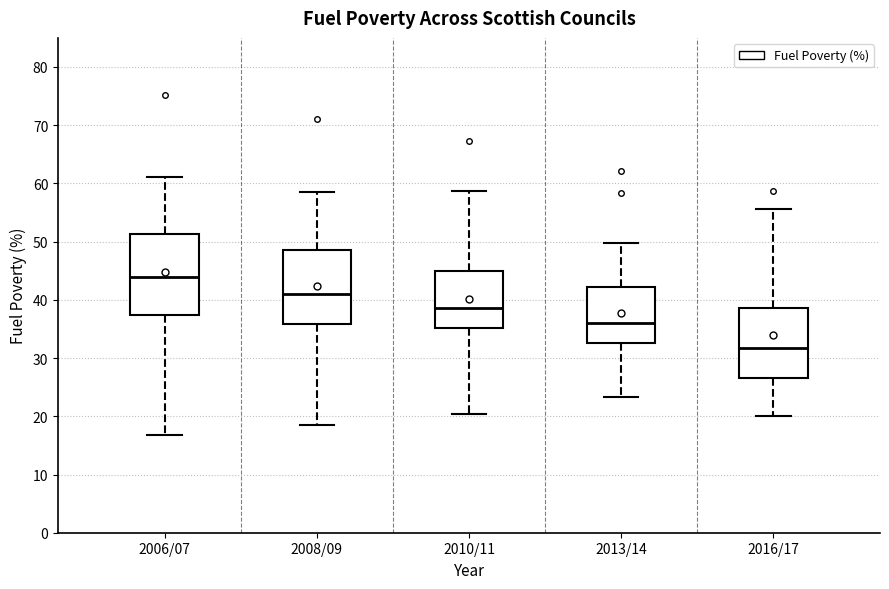

Which box's median line is the highest?

2006/07